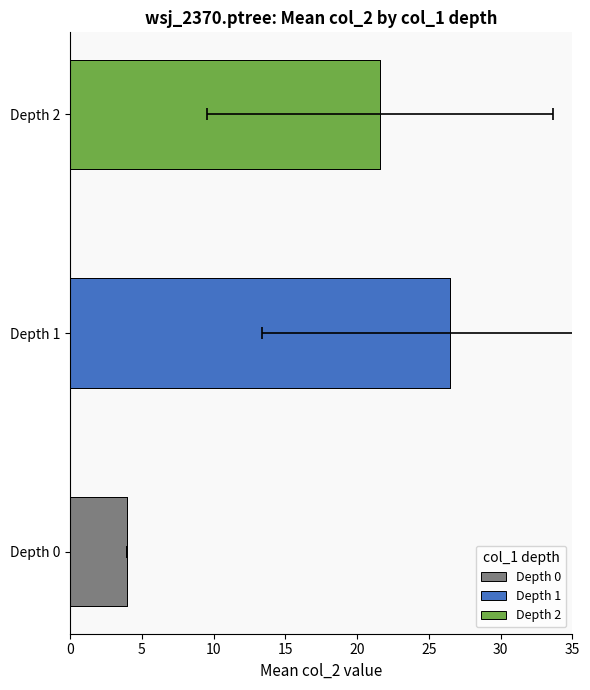

The value at 1 is 23. True or false?

False